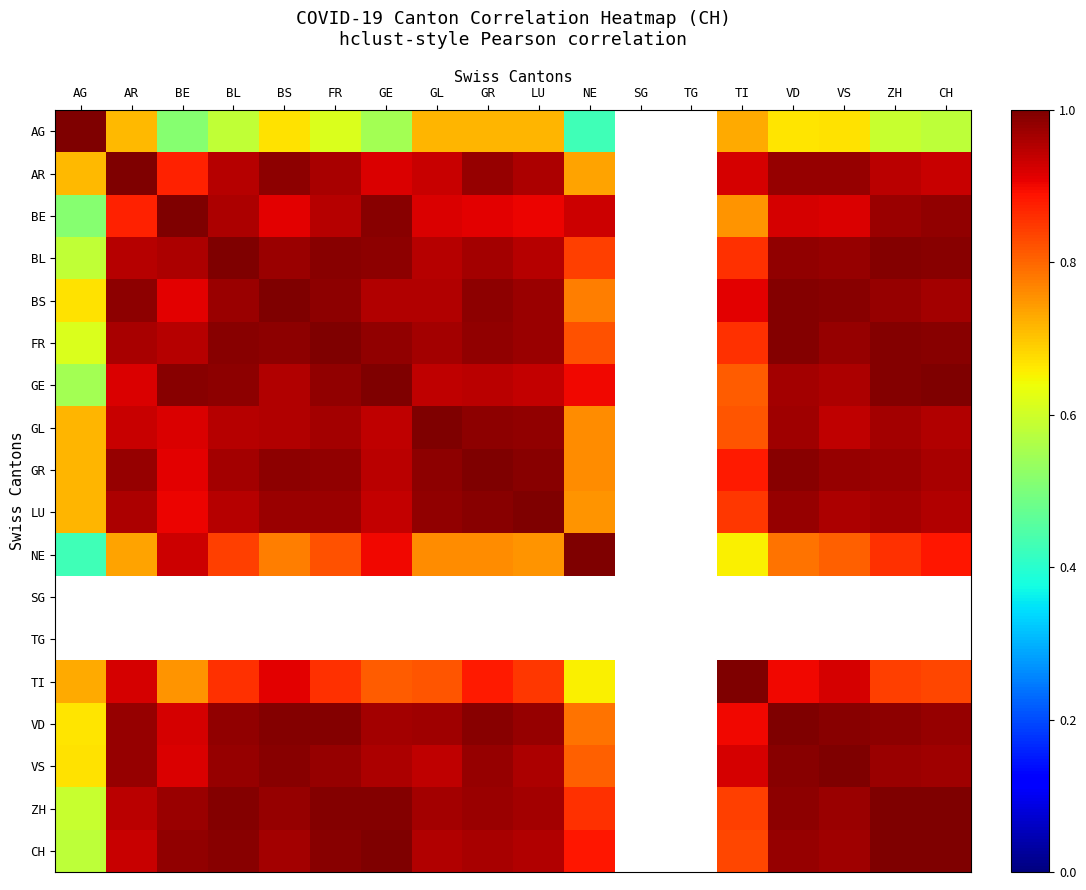

The value of AR at LU is 0.4. True or false?

False